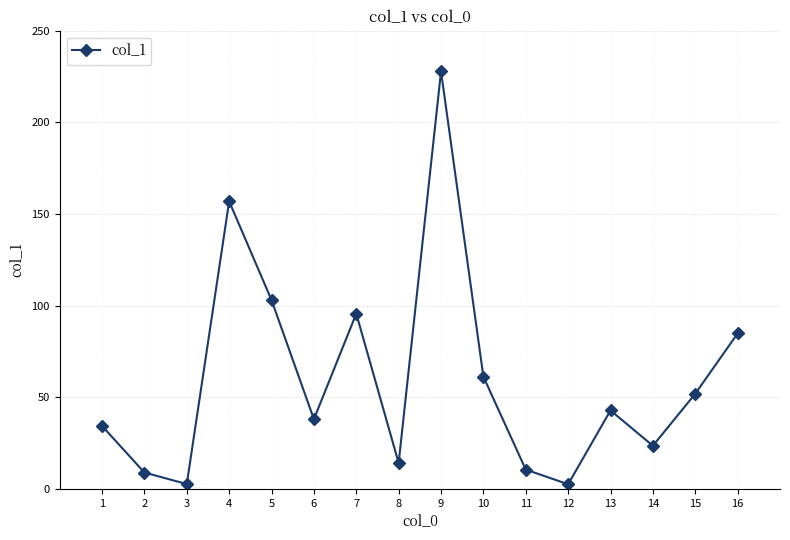

How many points are lower than both their immediate neighbors (excluding endpoints)?

5